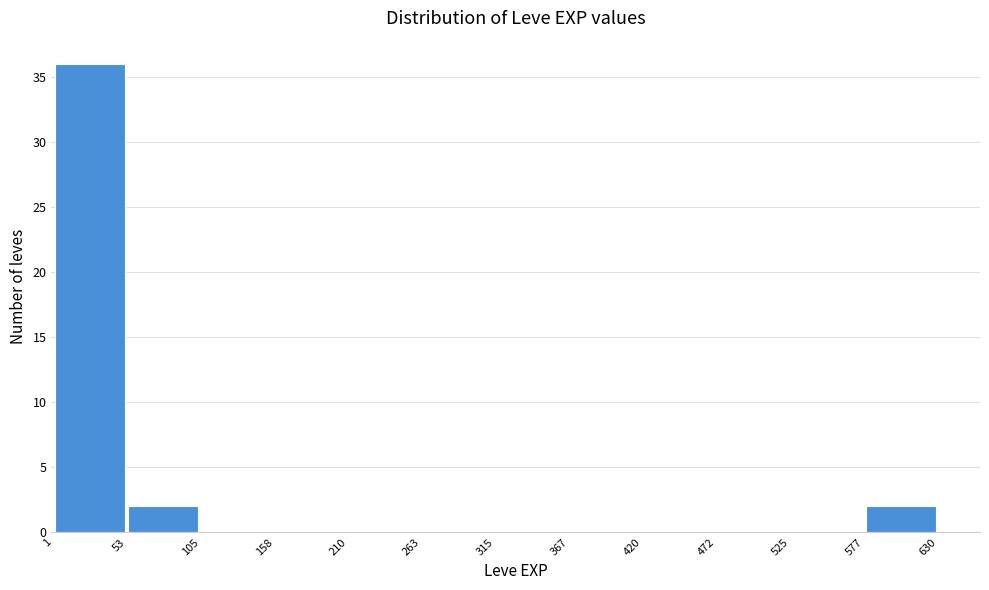

How tall is the bar that spans 53 to 105 on the x-axis? The values are not printed on the chart, so give them approximately, as read against the axis.

2